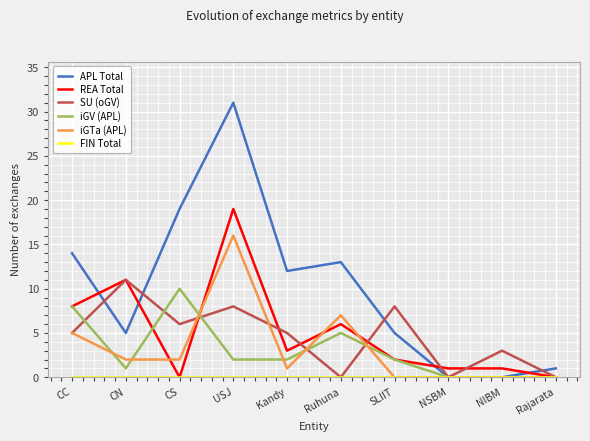

What position from the right is NIBM?

2